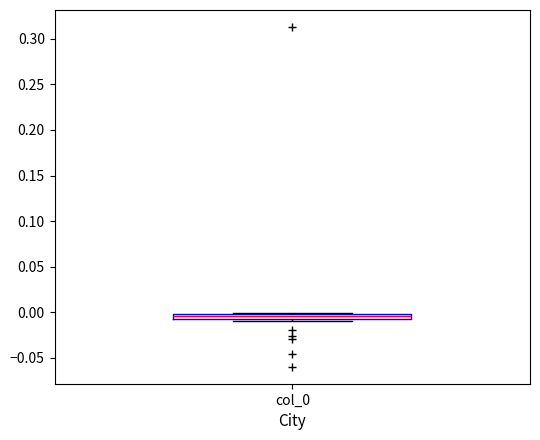

Where is the upper edge of the box for col_0 on the y-axis? The values are not printed on the chart, so give them approximately, as read against the axis.

0.000